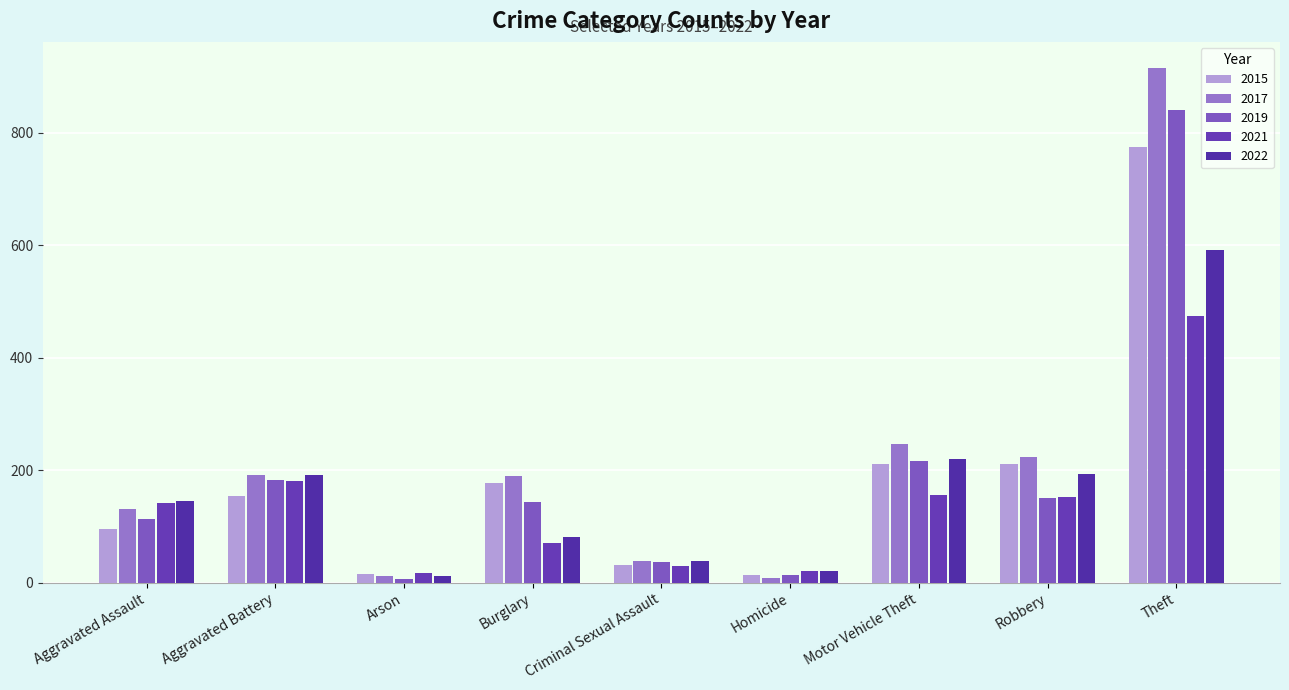

Reading left to right, extract all data points from this chart.

2015: 95	154	15	178	31	13	211	212	774
2017: 131	191	12	189	39	8	247	224	916
2019: 113	182	6	143	37	14	216	150	841
2021: 142	181	17	71	29	20	156	153	474
2022: 146	192	12	82	39	20	220	193	592